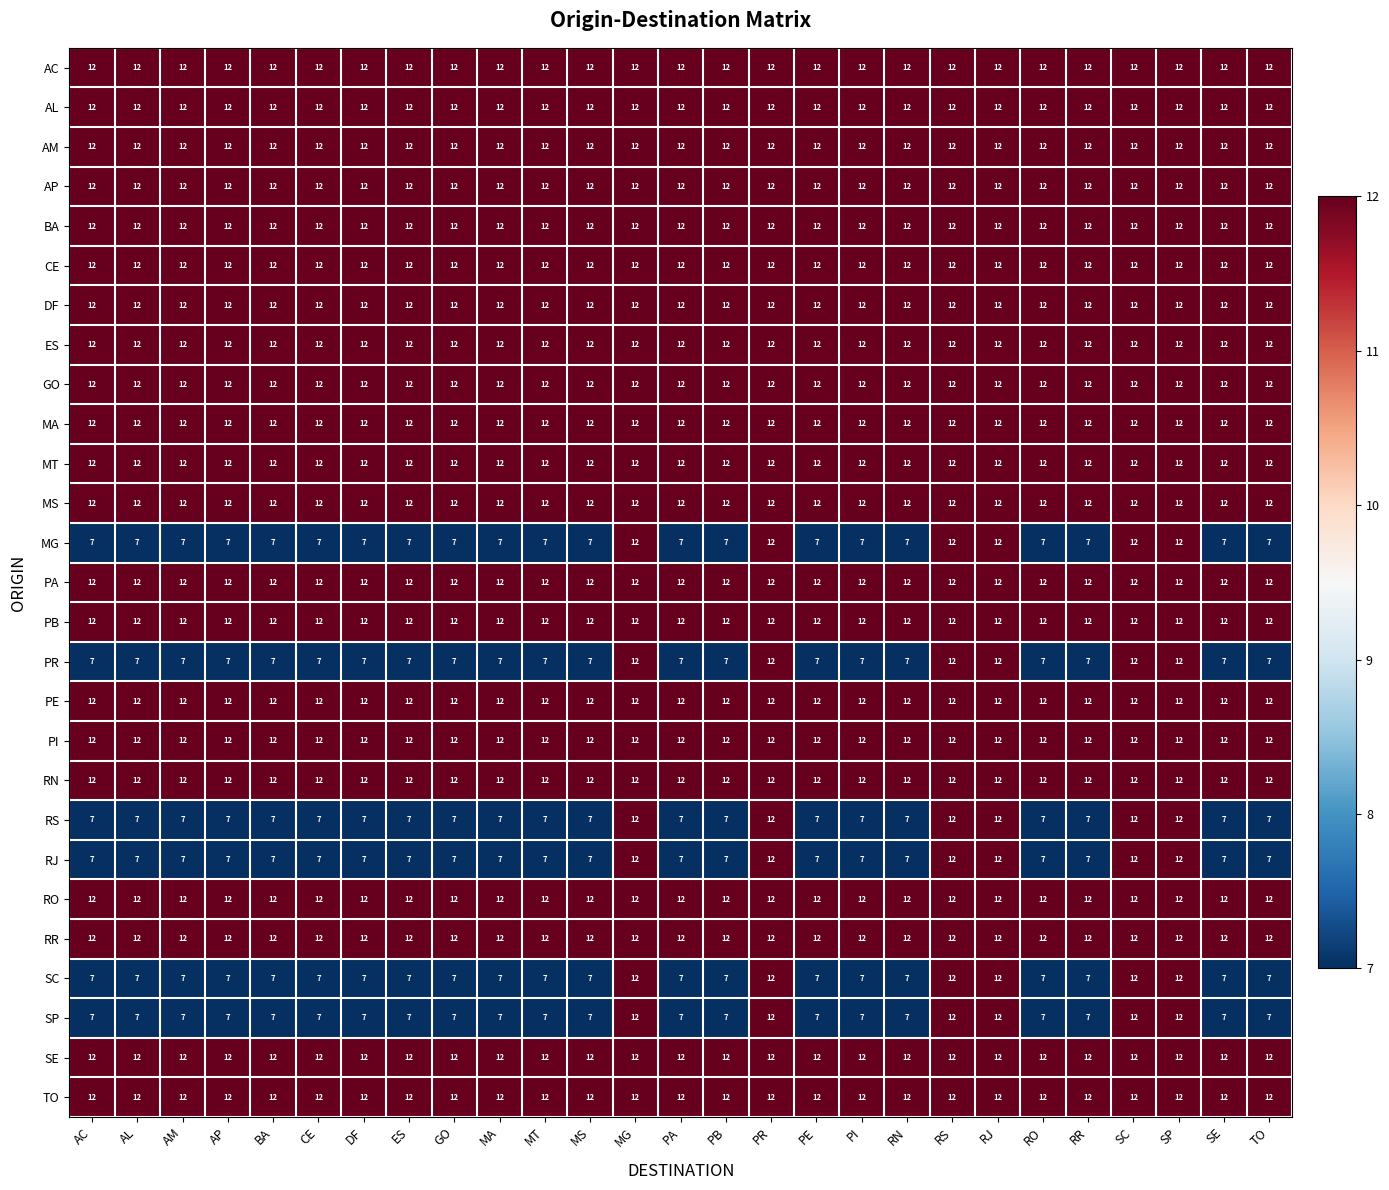

At how many categories does at least one series exceed 7?

27